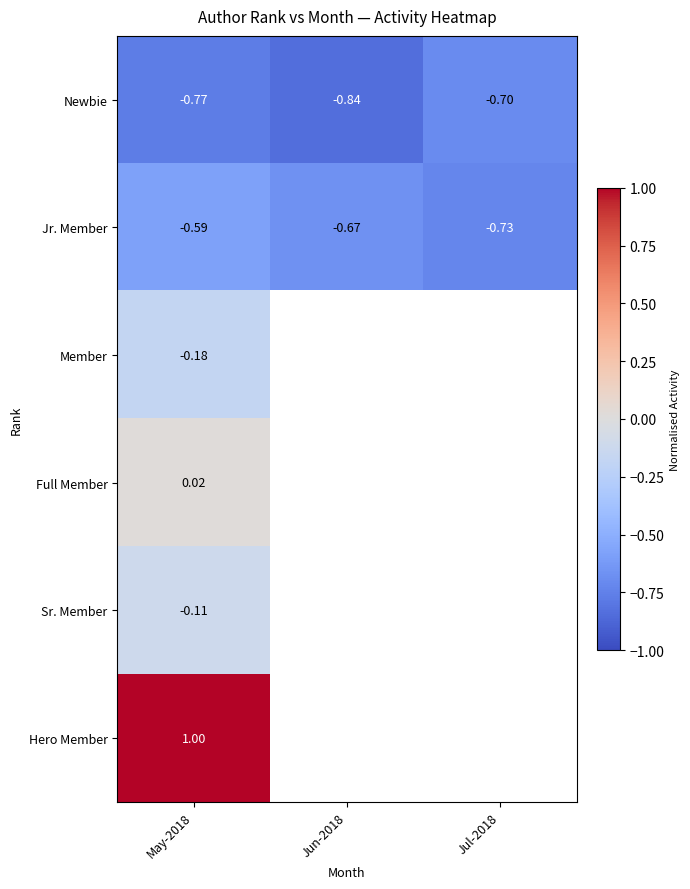

List the labels in order of Jr. Member value, smallest first.

Jul-2018, Jun-2018, May-2018